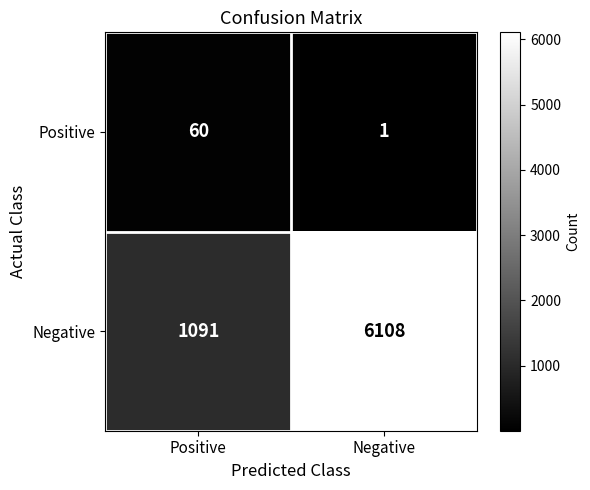

At which label is Positive closest to 30?

Negative